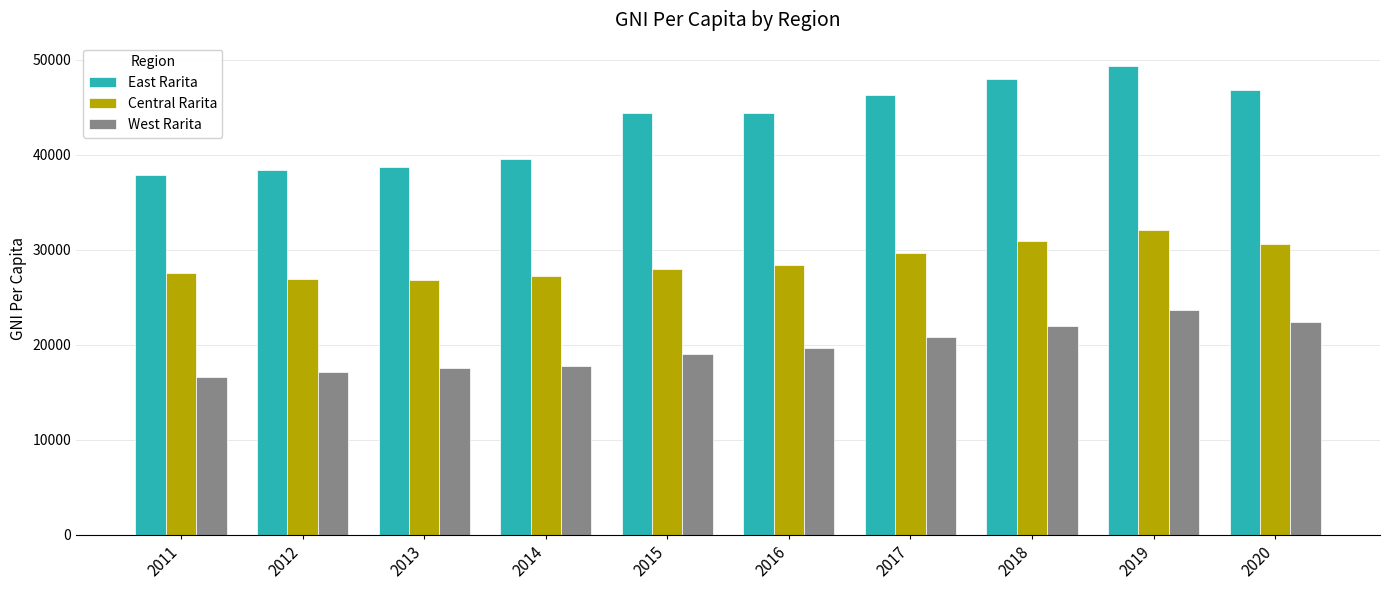

At which category does the chart reach its minimum across all series?

2011